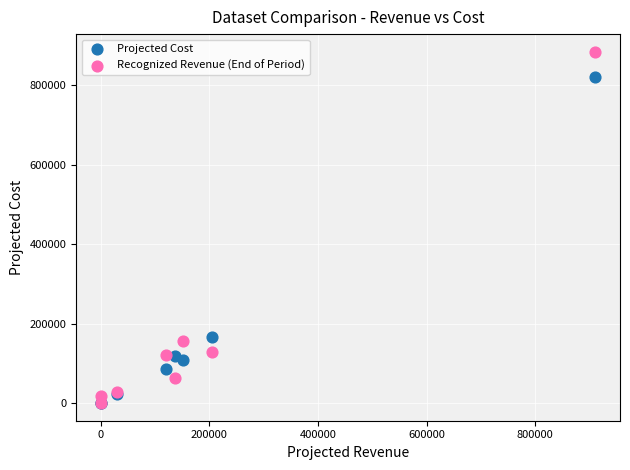

In the Projected Cost series, what Y value is closest to 410236?

166555